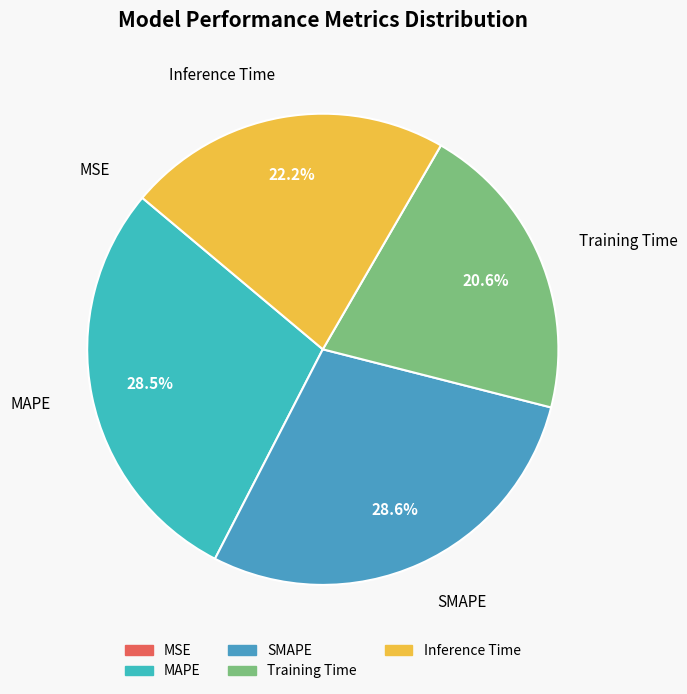

Between Inference Time and SMAPE, which is larger?

SMAPE